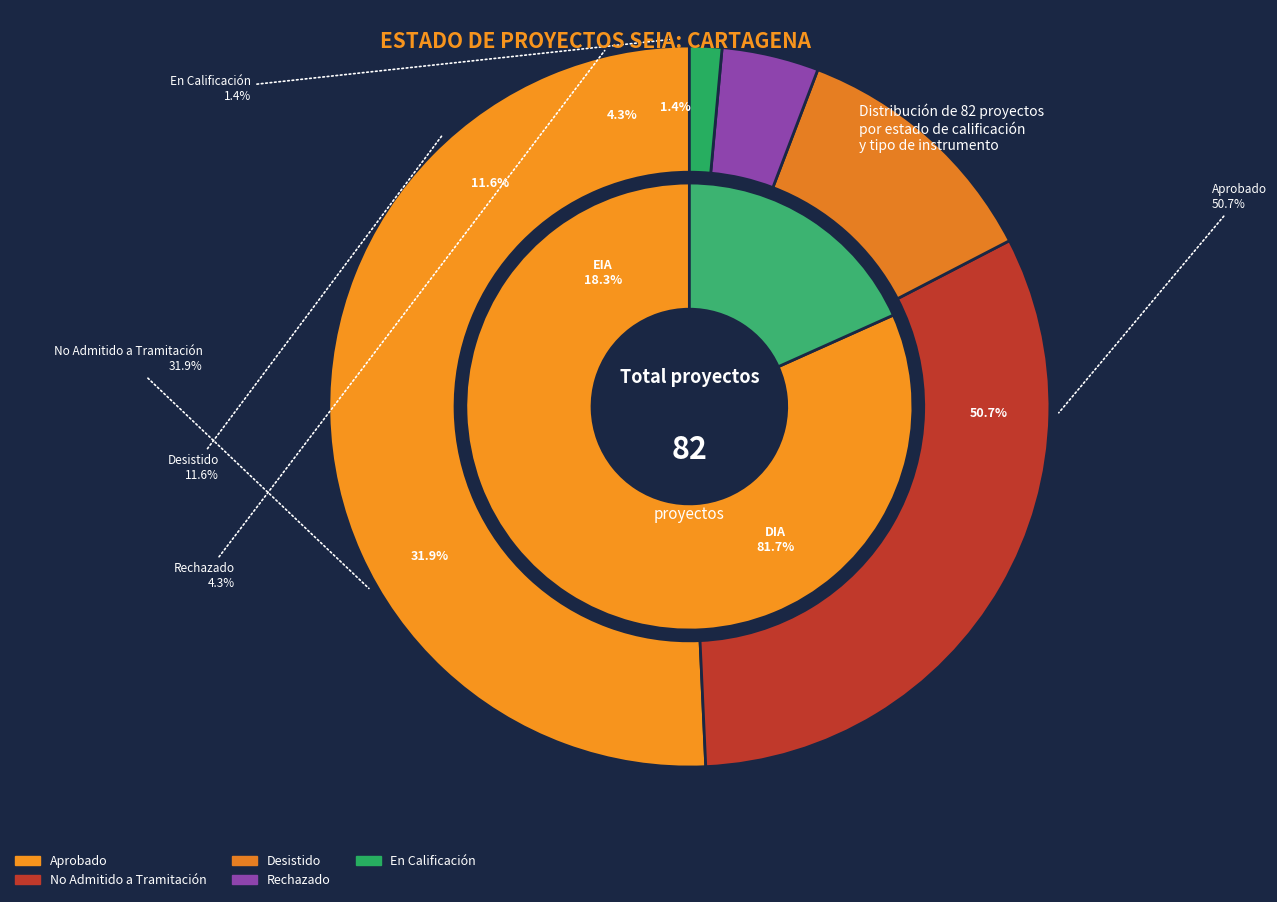

What percentage is the tipo_counts slice, to the nearest percent?

82%